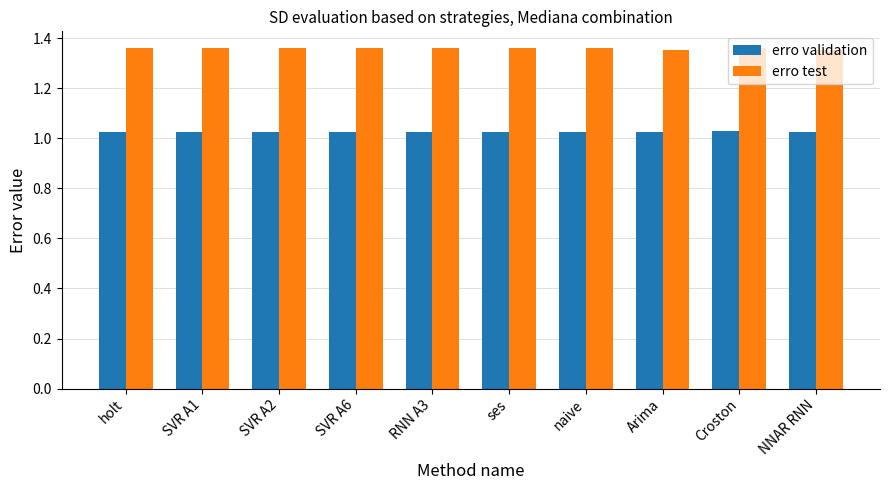

What is the label of the 1st bar from the right?

NNAR RNN